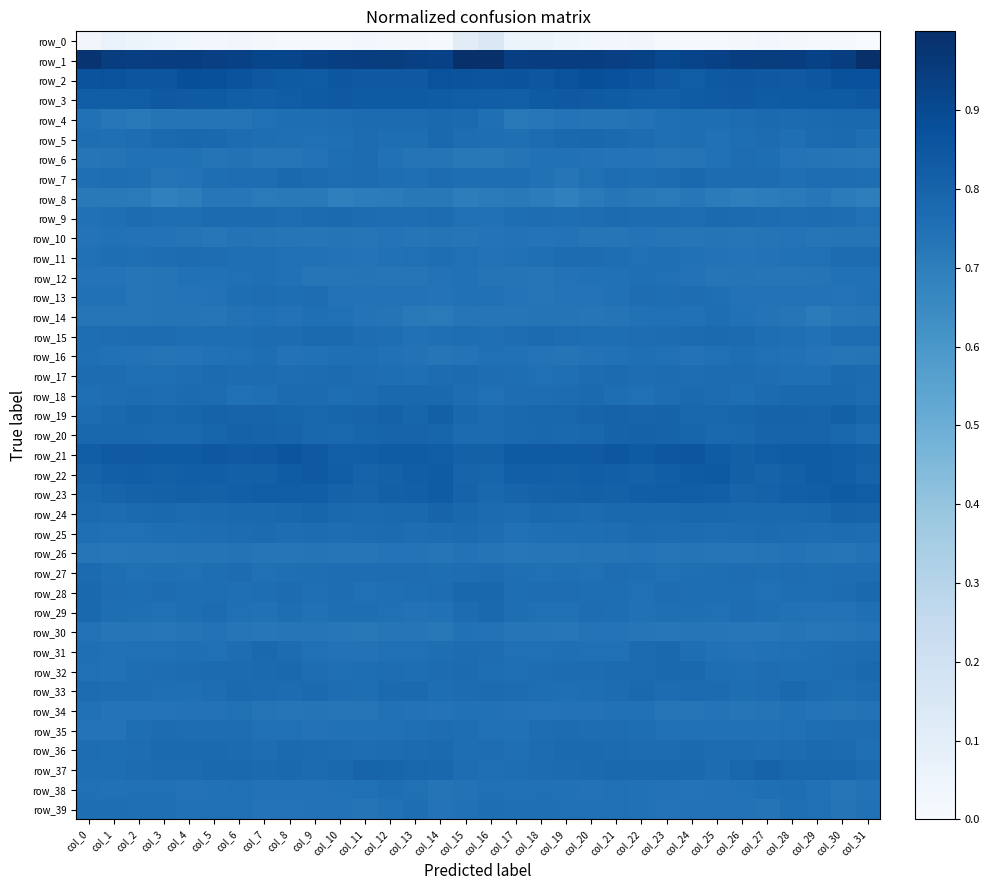

Rank the series at col_0 from highest to lowest value.

row_1, row_2, row_21, row_3, row_22, row_23, row_20, row_28, row_29, row_24, row_27, row_17, row_19, row_33, row_36, row_15, row_39, row_5, row_37, row_7, row_18, row_25, row_16, row_31, row_11, row_38, row_32, row_34, row_9, row_4, row_13, row_30, row_12, row_35, row_10, row_14, row_26, row_6, row_8, row_0